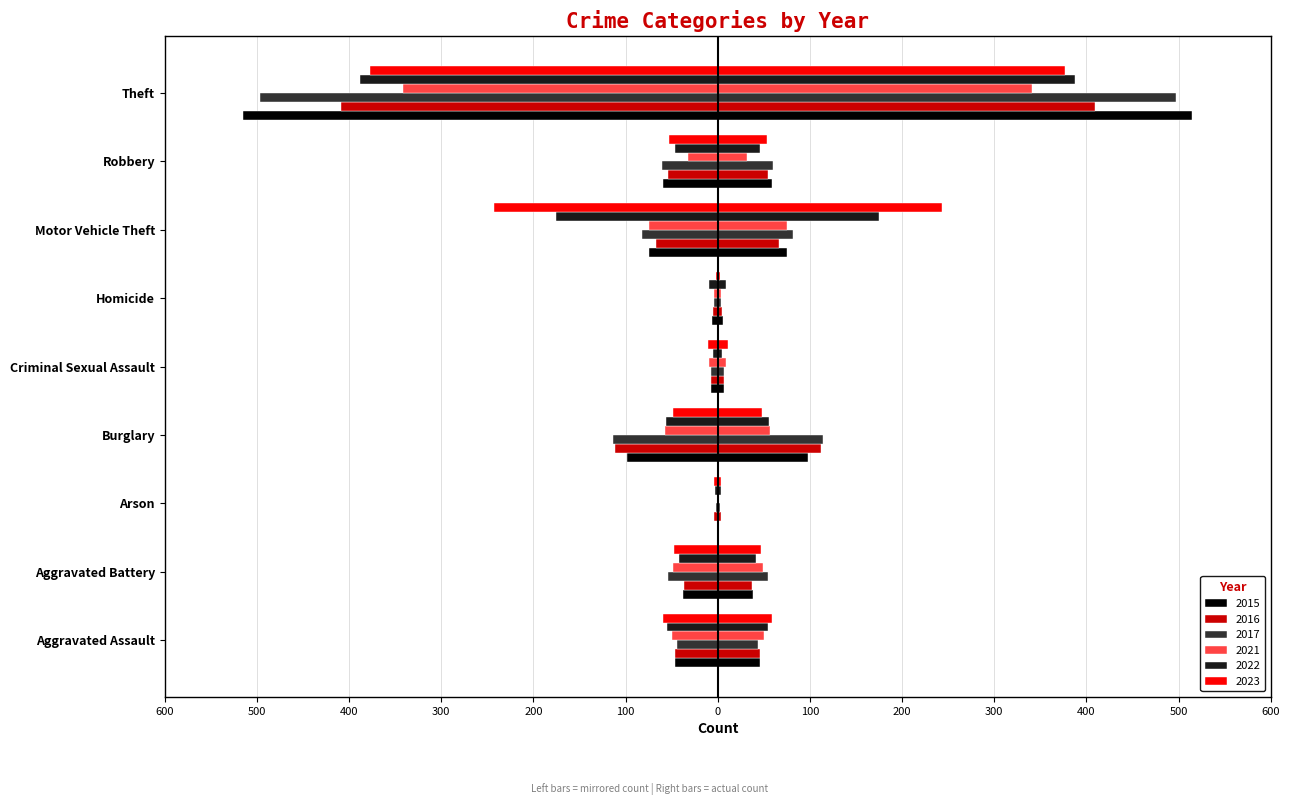

Reading left to right, extract all data points from this chart.

2015: -46	-38	-1	-98	-7	-6	-75	-59	-515
2016: -46	-37	-4	-112	-7	-5	-67	-54	-409
2017: -44	-54	-2	-114	-7	-4	-82	-60	-497
2021: -50	-49	-1	-57	-9	-4	-75	-32	-341
2022: -55	-42	-3	-56	-5	-9	-175	-46	-388
2023: -59	-47	-4	-48	-11	-2	-243	-53	-377